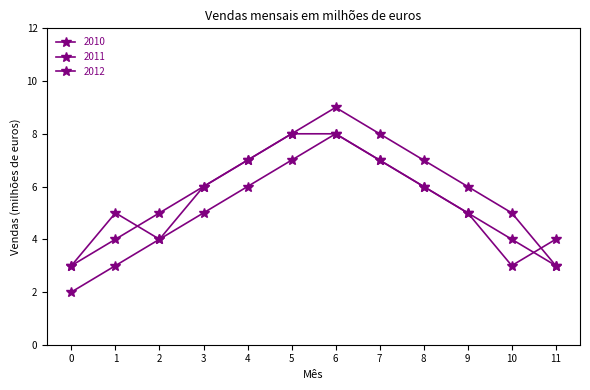

Count the 2011 values in the range 4 to 7.

8